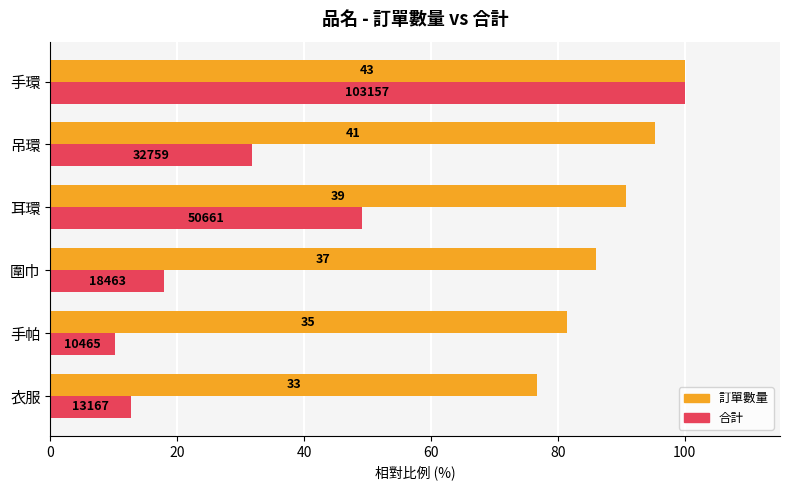

What is the average value of the 合計 series?

36.9